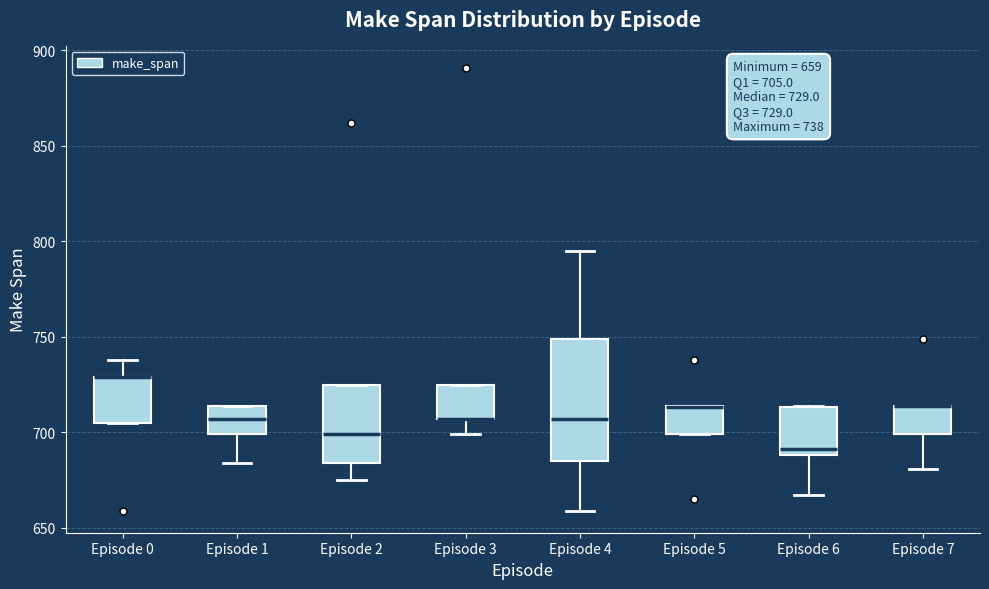

Comparing the boxes themselves (not the whiskers), which one is the tallest?

Episode 4